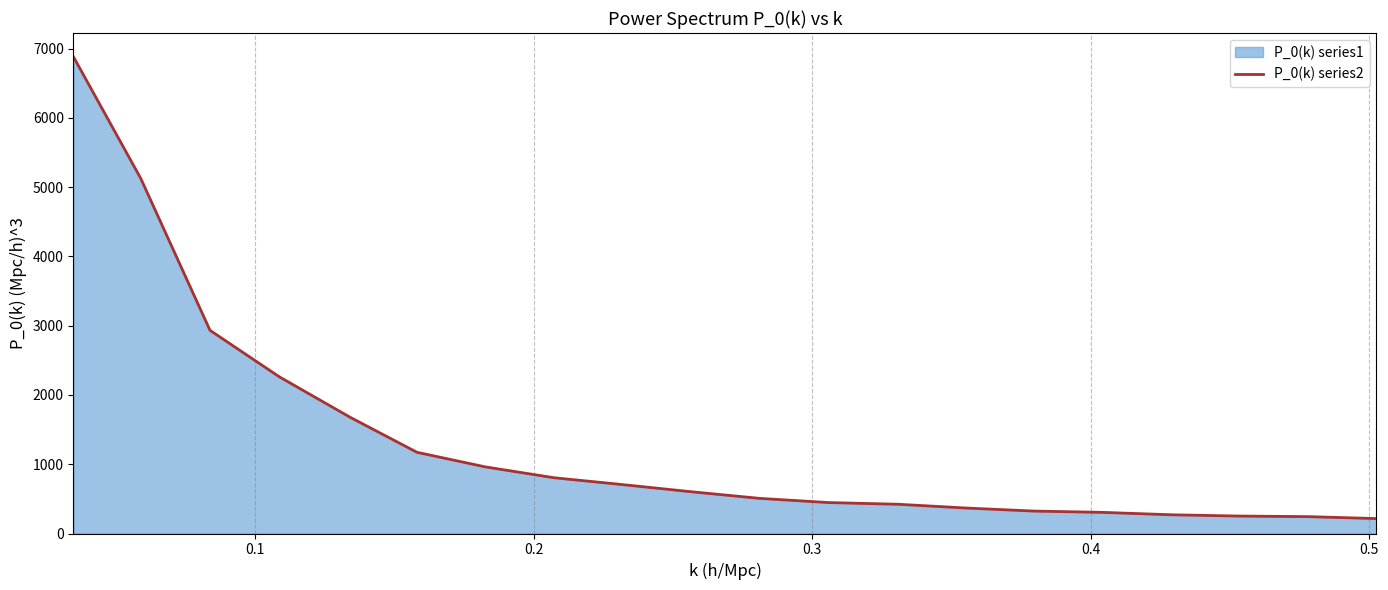

Reading left to right, list all the values displayed in this chart.

6880.6	5126.8	2933.1	2260.3	1676.1	1172.0	961.5	804.8	704.6	601.7	507.3	446.9	422.1	367.8	323.7	305.3	270.6	251.9	243.5	215.7